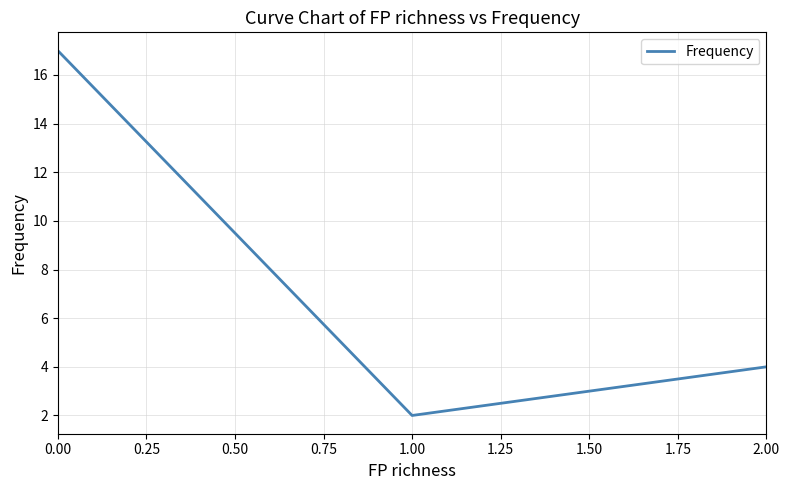

Where is the data nearest to the value 9?

2.00